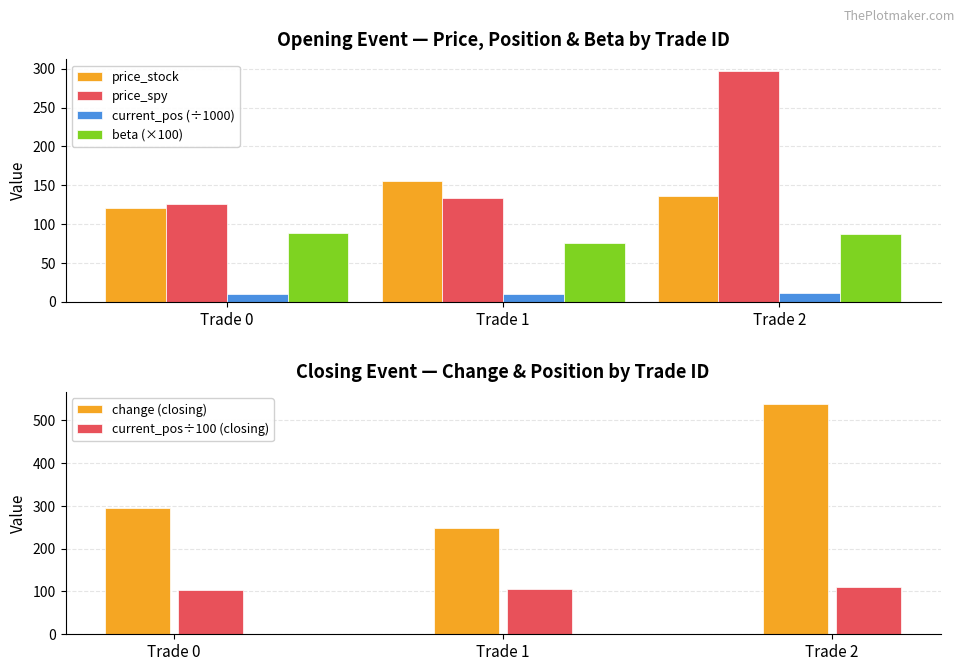

The price_spy series shows 51.3 at Trade 1. True or false?

False